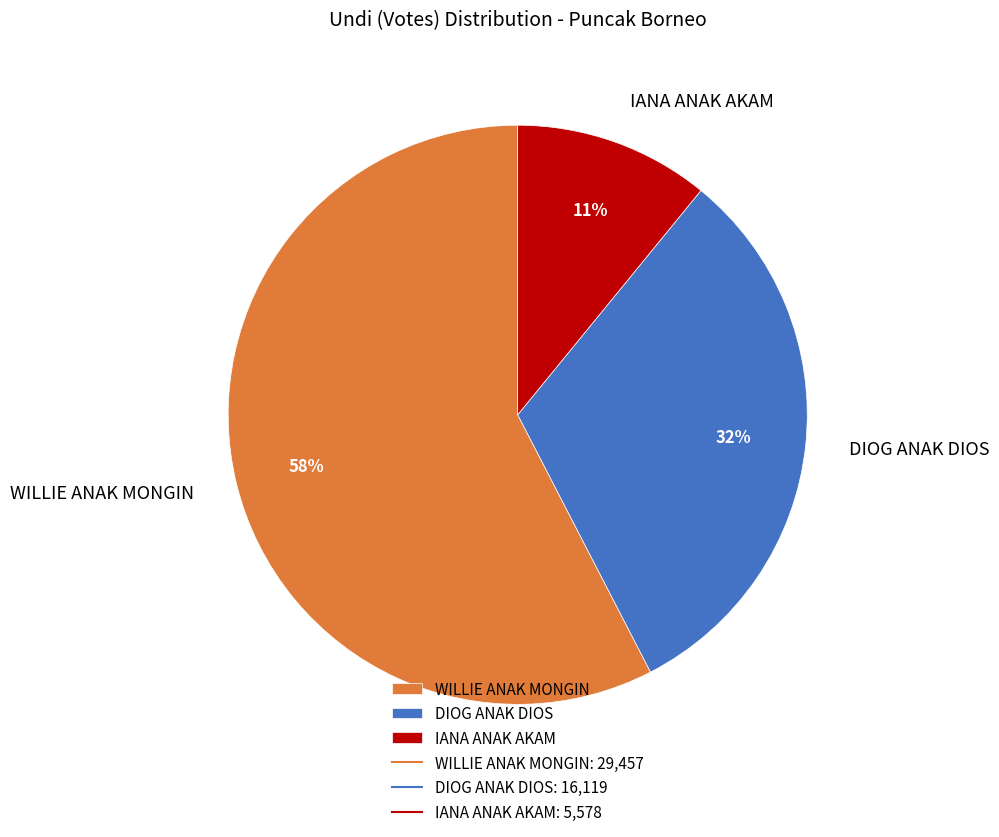

How many slices are in this pie chart?

3